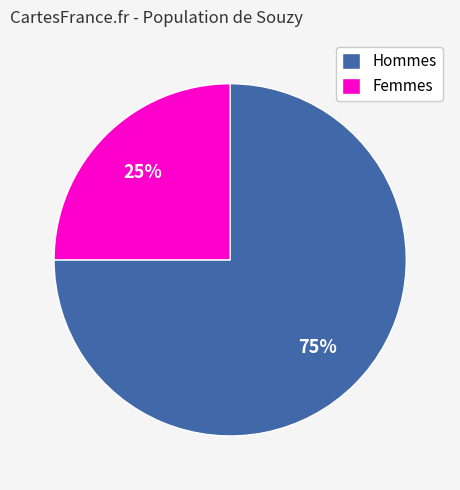

Do Femmes and Hommes together represent more than half of the pie?

Yes